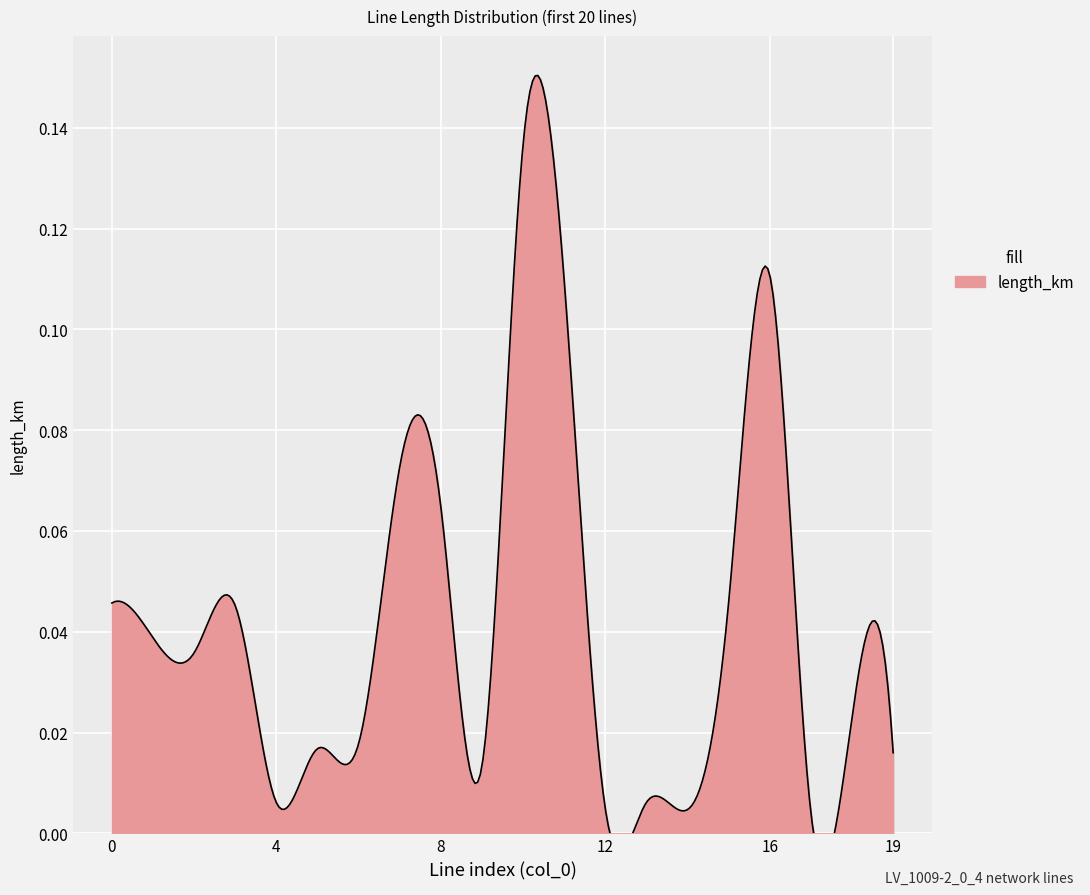

What is the sum of all values?

0.8